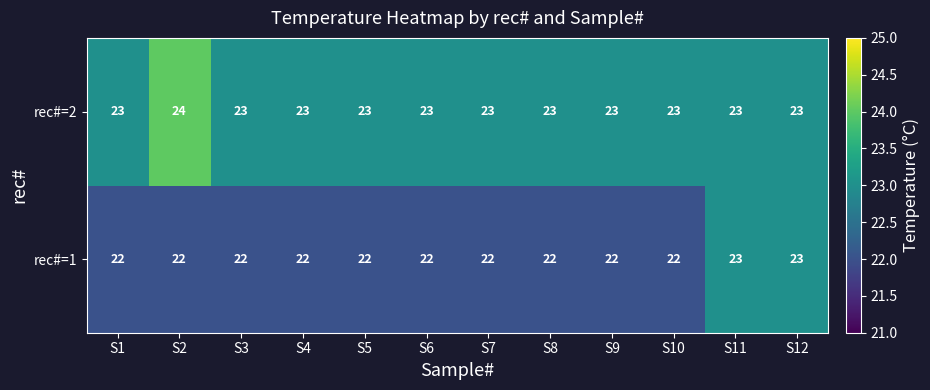

Which series has the largest total across all categories?

rec#=2